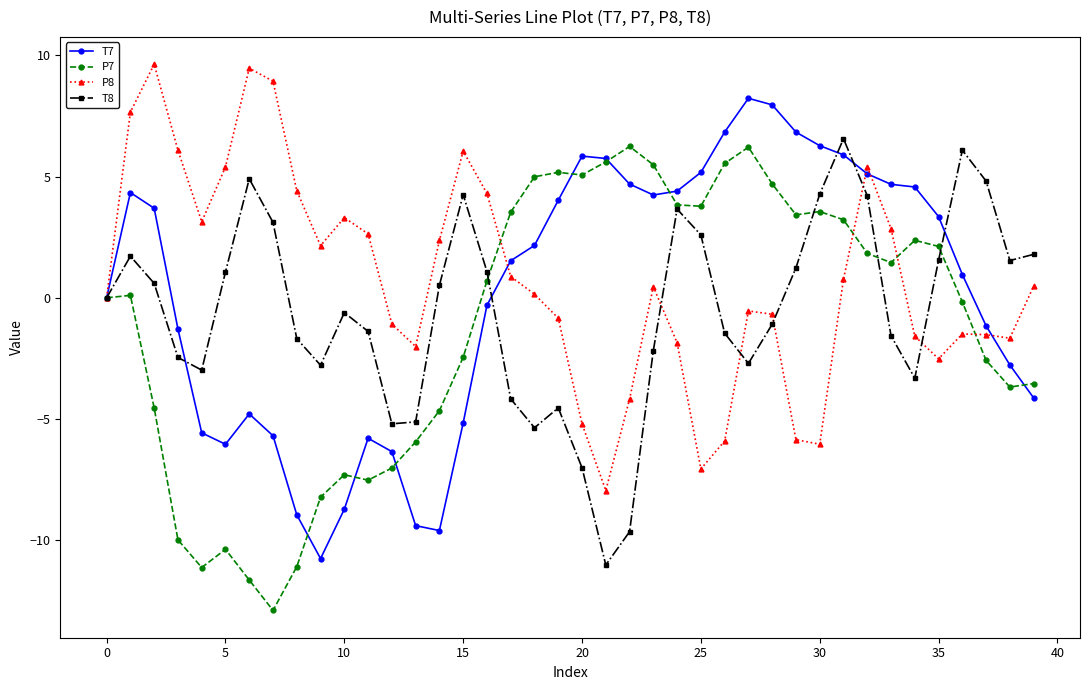

True or false: T7 has more than 1 points higher than both neighbors.

True